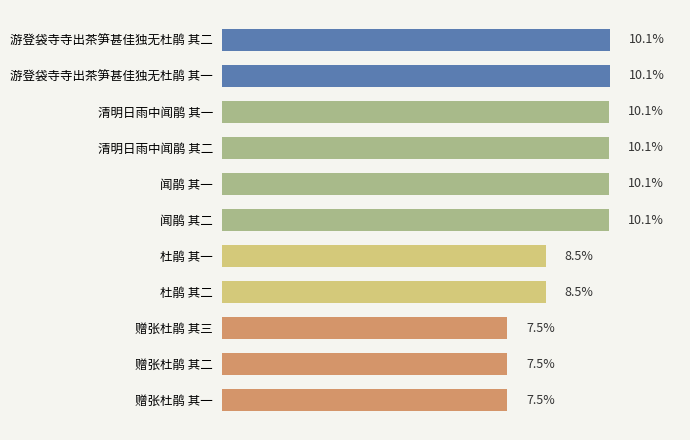

Are the bars horizontal?

Yes